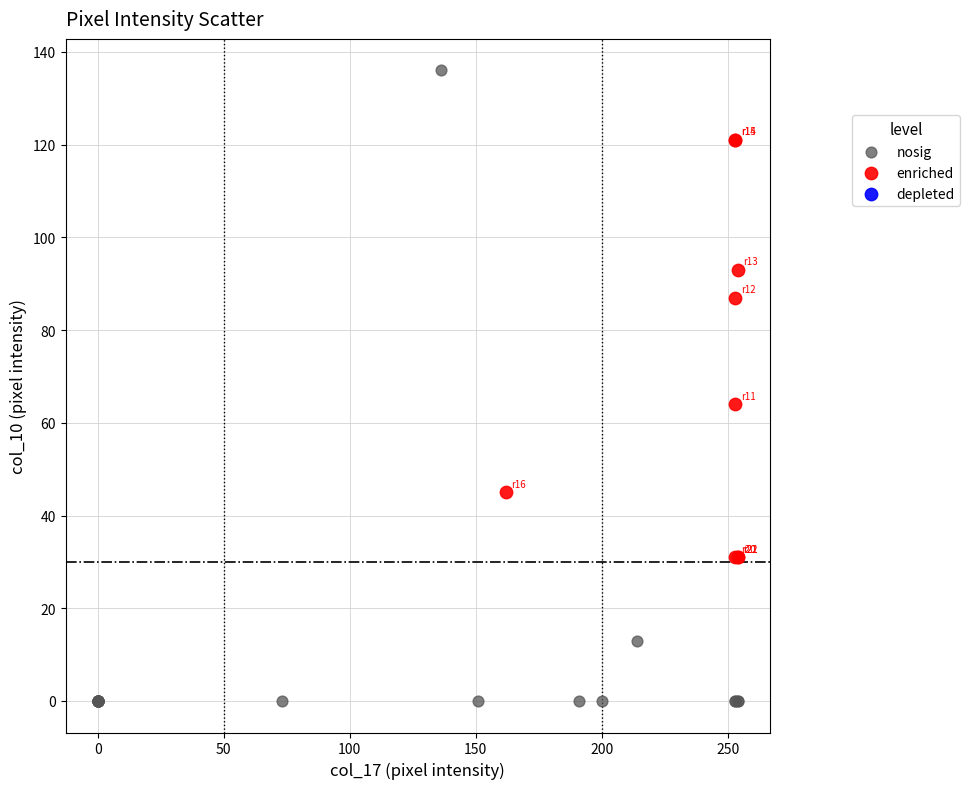

Which series reaches the minimum Y coordinate?

nosig